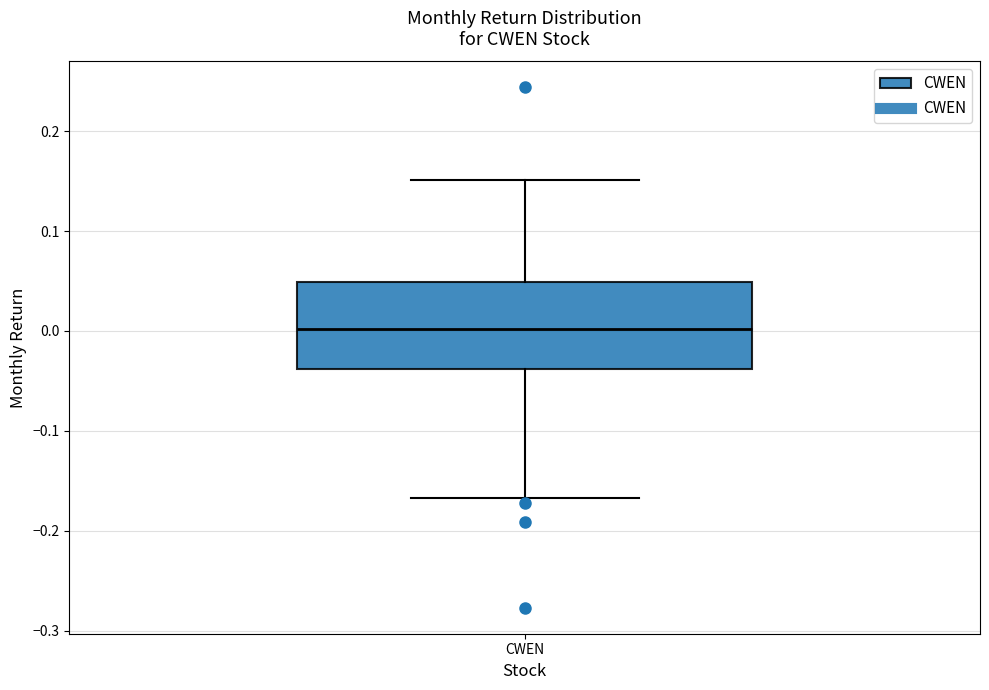

Transcribe this box plot: give where the median line is, the range the box spans, and where the two whiskers end, as read against the y-axis. The values are not printed on the chart, so give them approximately, as read against the axis.

median 0.00, box -0.04 to 0.05, whiskers -0.17 to 0.15